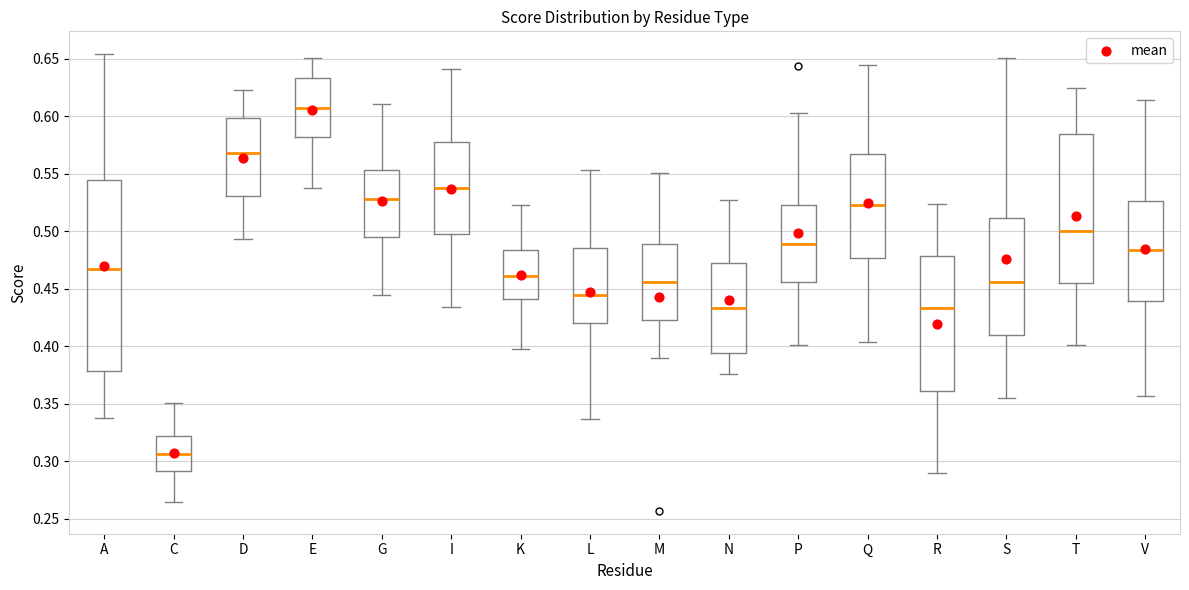

Comparing the boxes themselves (not the whiskers), which one is the tallest?

A